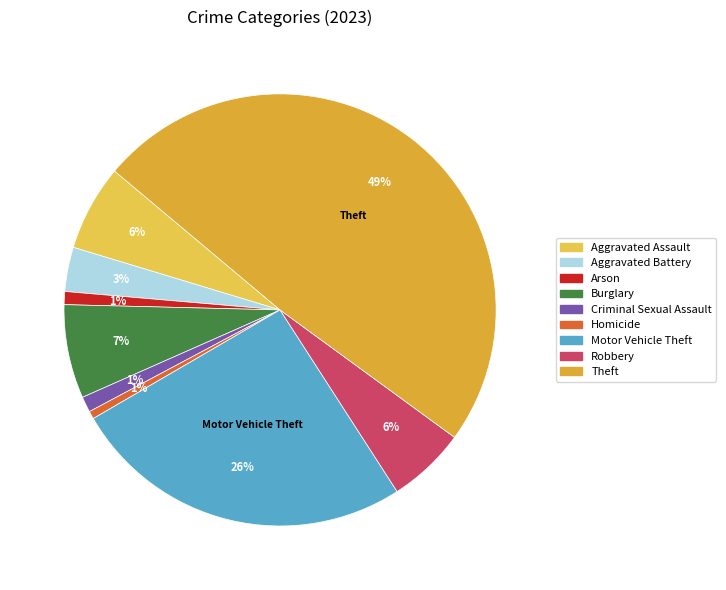

How many segments does this pie chart have?

9